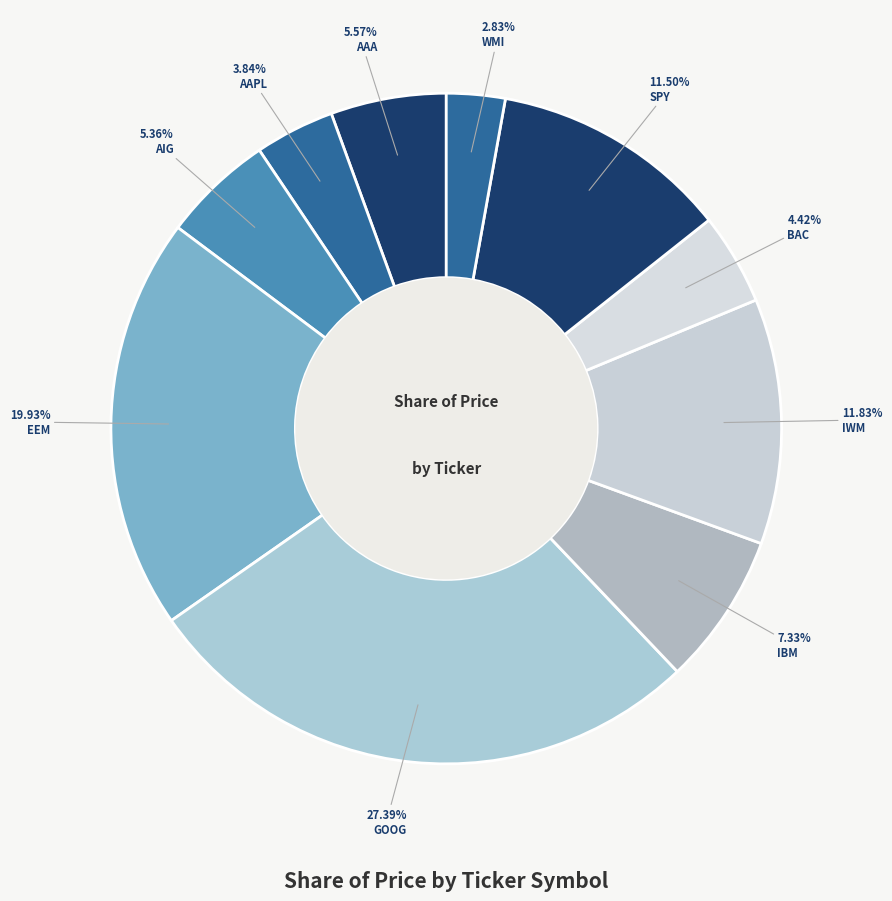

Is there any slice that represents more than half of the pie?

No